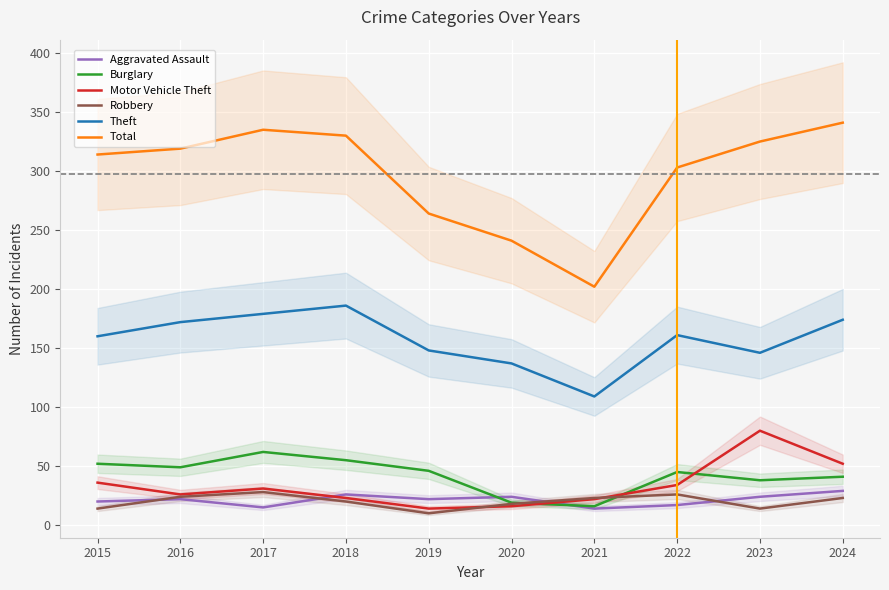

The value of Theft at 2020 is 219. True or false?

False